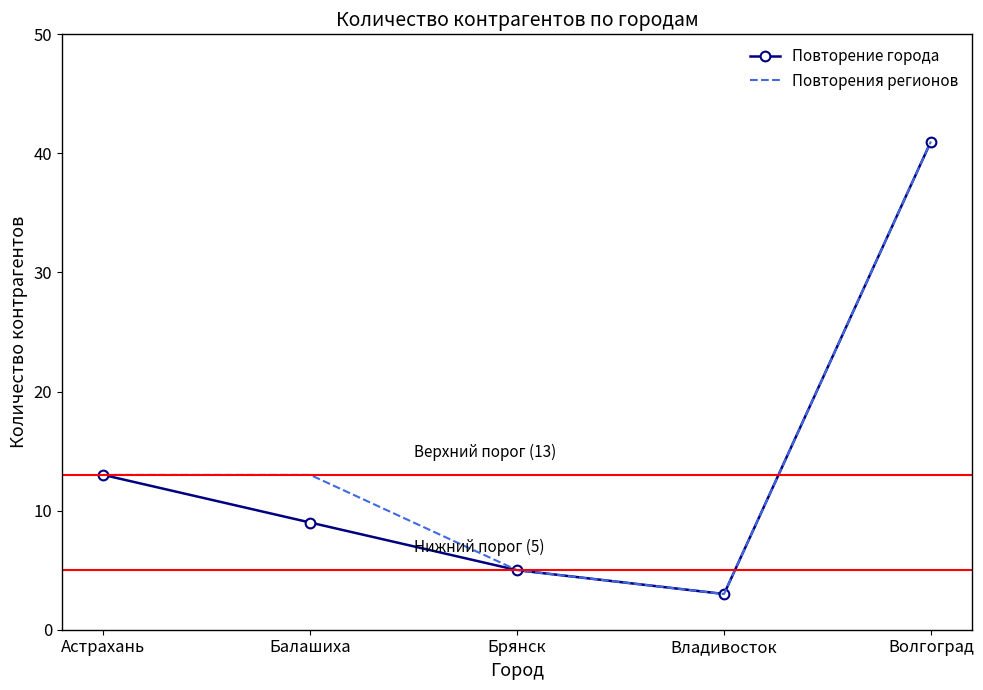

At which category is the sum across all series the highest?

Волгоград